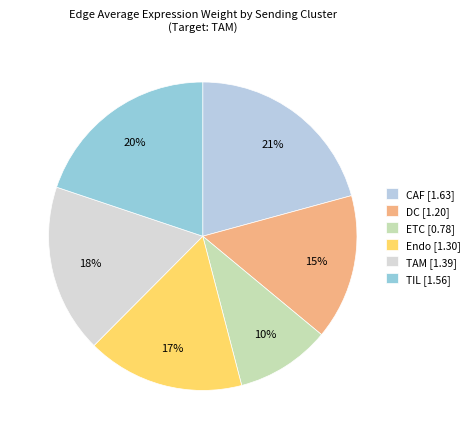

Rank the categories by value from highest to lowest.

CAF, TIL, TAM, Endo, DC, ETC